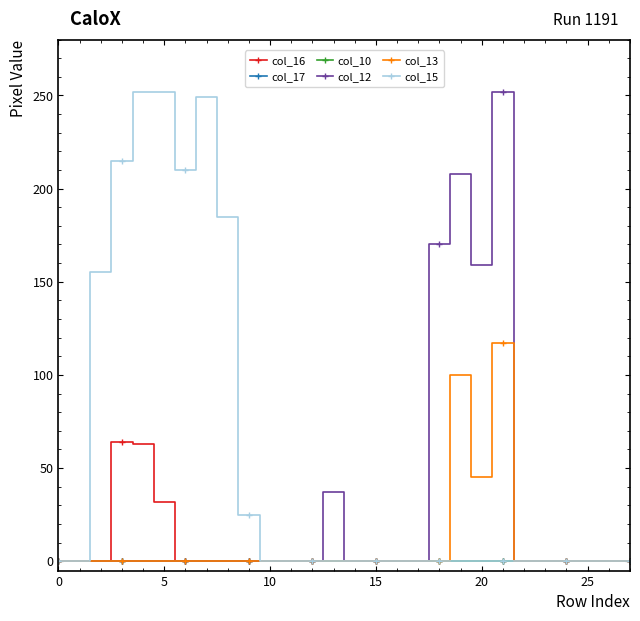

Reading right to left, transcribe all the data shown in this chart.

col_16: 0	0	0	0	0	0	0	0	0	0	0	0	0	0	0	0	0	0	0	0	0	0	32	63	64	0	0	0
col_17: 0	0	0	0	0	0	0	0	0	0	0	0	0	0	0	0	0	0	0	0	0	0	0	0	0	0	0	0
col_10: 0	0	0	0	0	0	0	0	0	0	0	0	0	0	0	0	0	0	0	0	0	0	0	0	0	0	0	0
col_12: 0	0	0	0	0	0	252	159	208	170	0	0	0	0	37	0	0	0	0	0	0	0	0	0	0	0	0	0
col_13: 0	0	0	0	0	0	117	45	100	0	0	0	0	0	0	0	0	0	0	0	0	0	0	0	0	0	0	0
col_15: 0	0	0	0	0	0	0	0	0	0	0	0	0	0	0	0	0	0	25	185	249	210	252	252	215	155	0	0